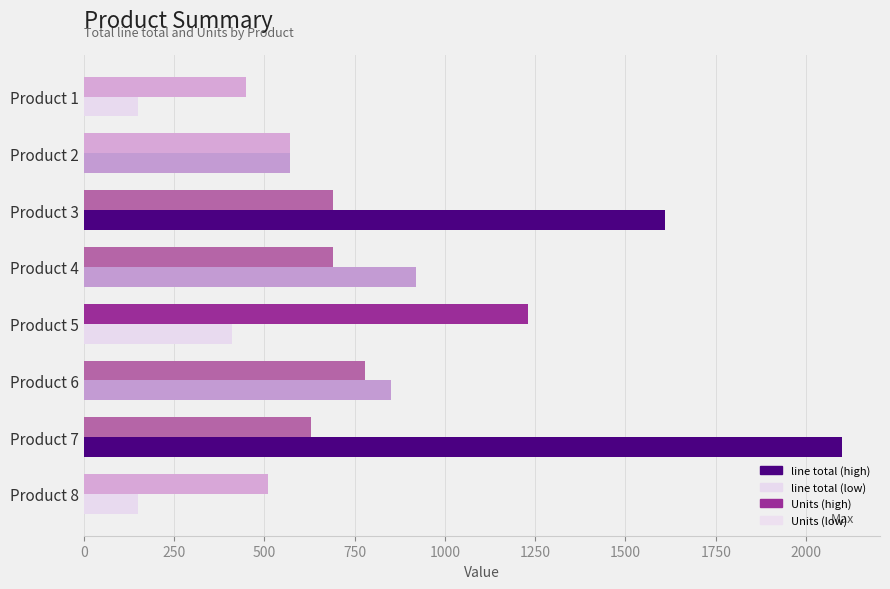

What is the spread (max minus min) of values at Product 5?

820